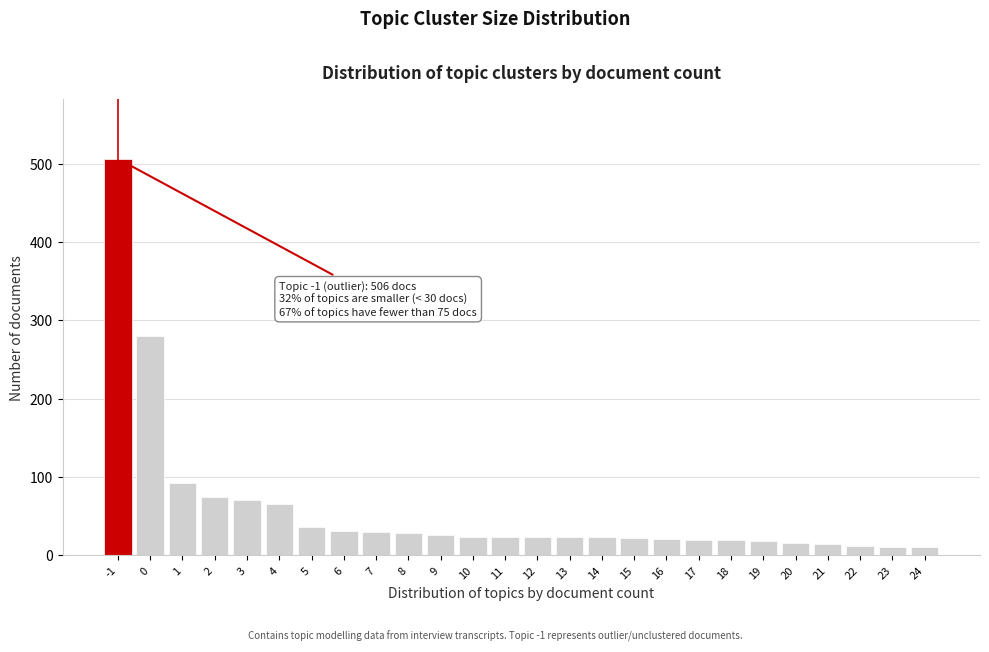

What is the sum of all values?

1521